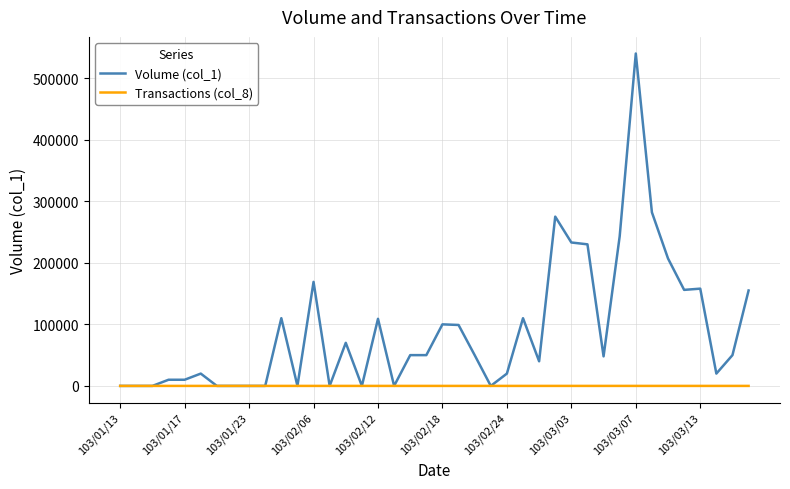

Which series has the largest total across all categories?

Volume (col_1)